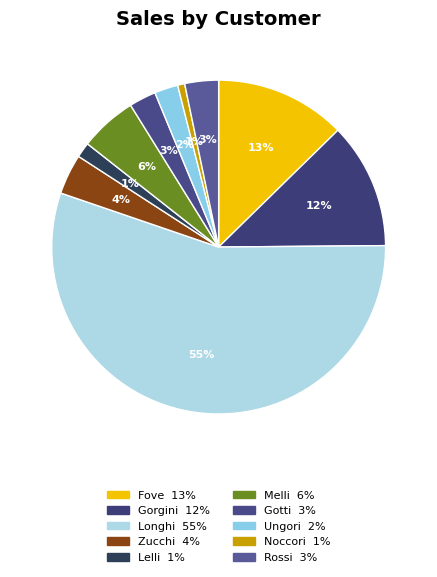

Count the number of slices in the pie.

10